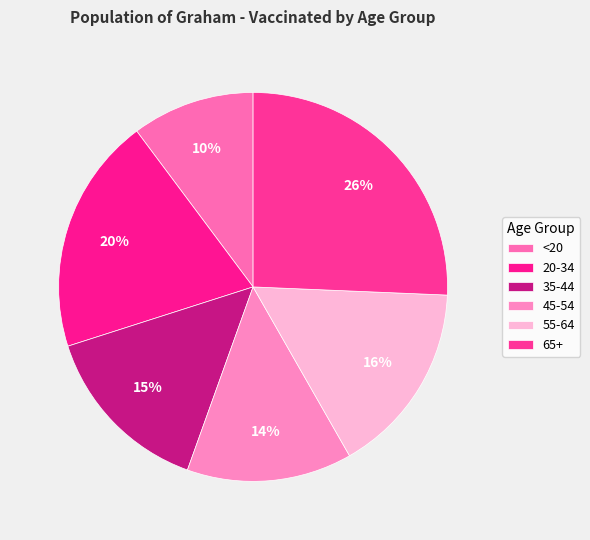

Which category has the biggest portion of the pie?

65+